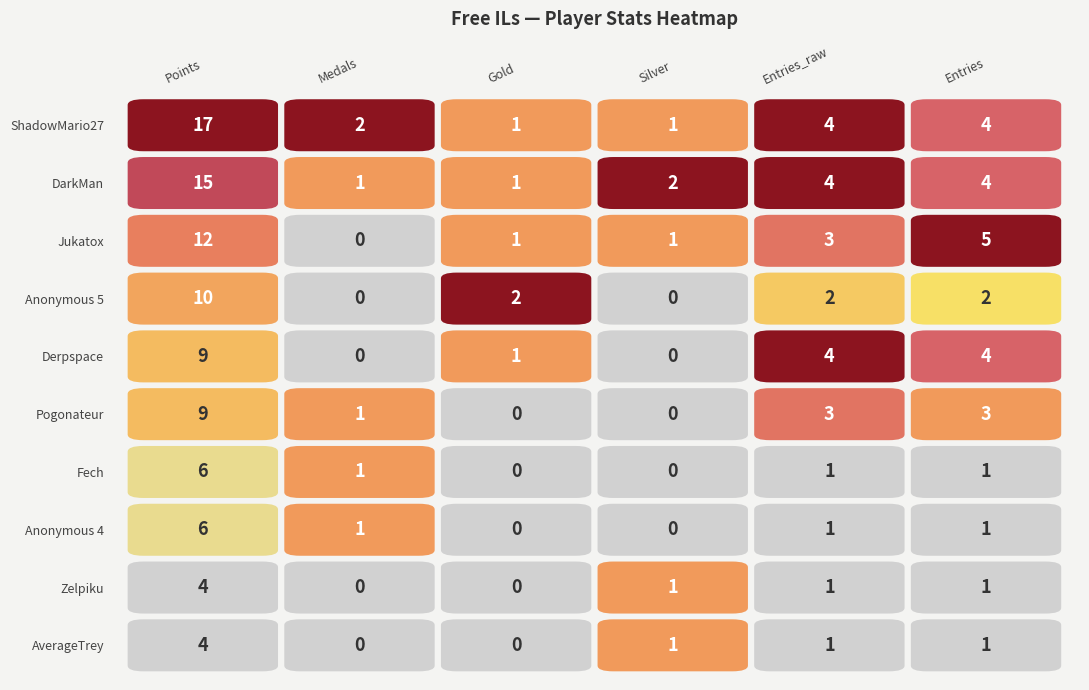

Which series has the widest spread of values?

ShadowMario27